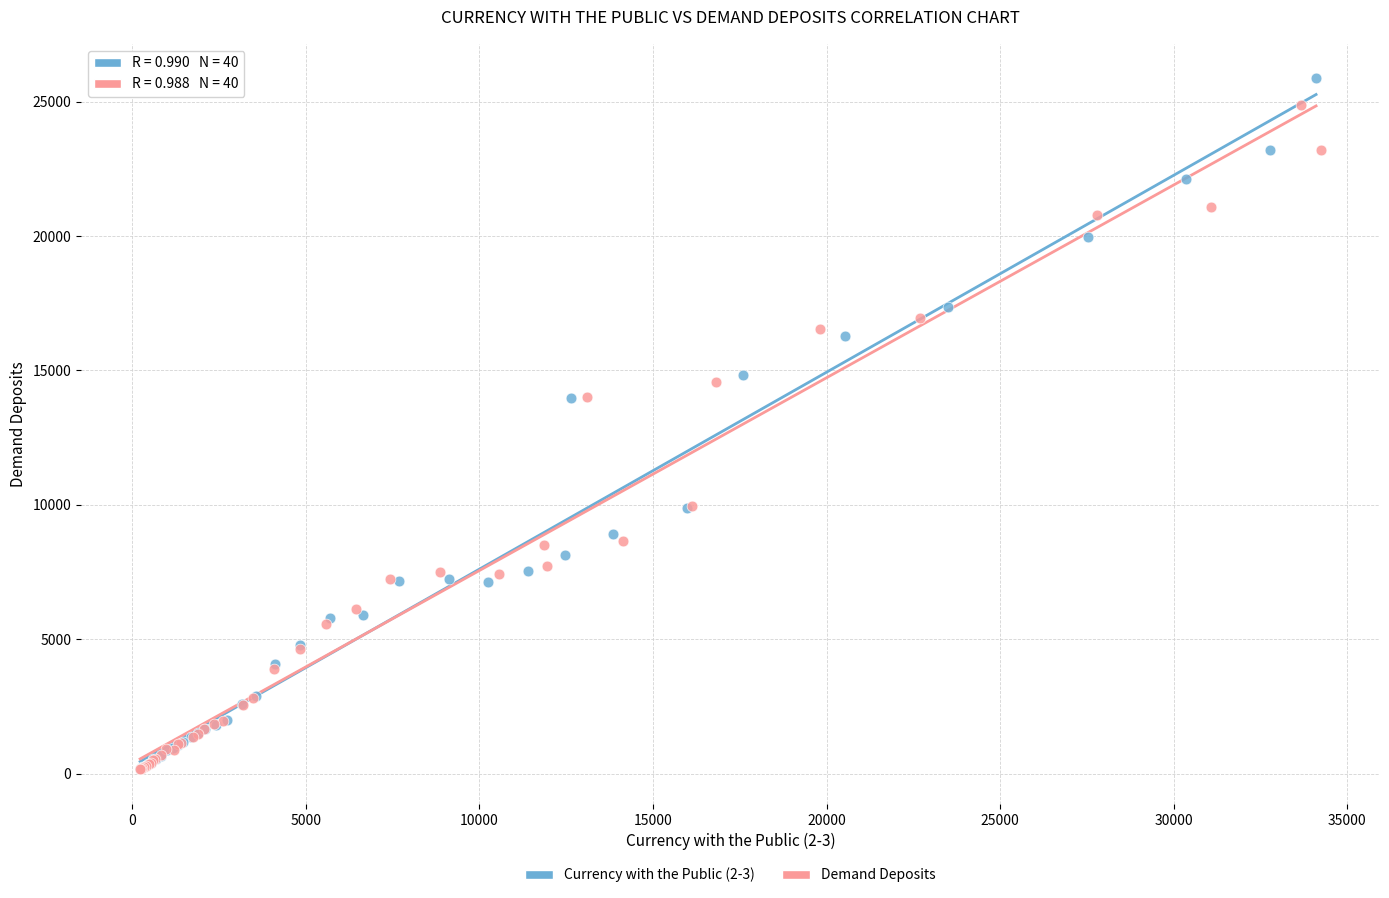

What are all the series names shown in the legend?

Currency with the Public (2-3), Demand Deposits